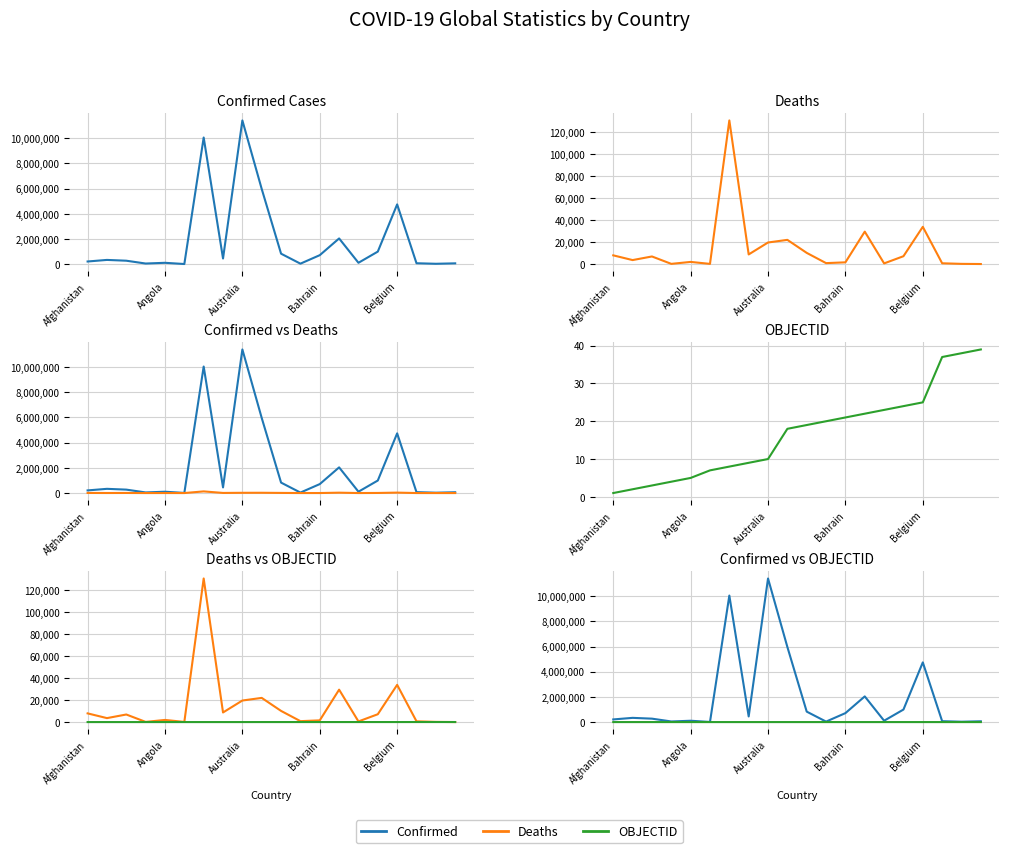

True or false: OBJECTID and Deaths intersect in this chart.

True